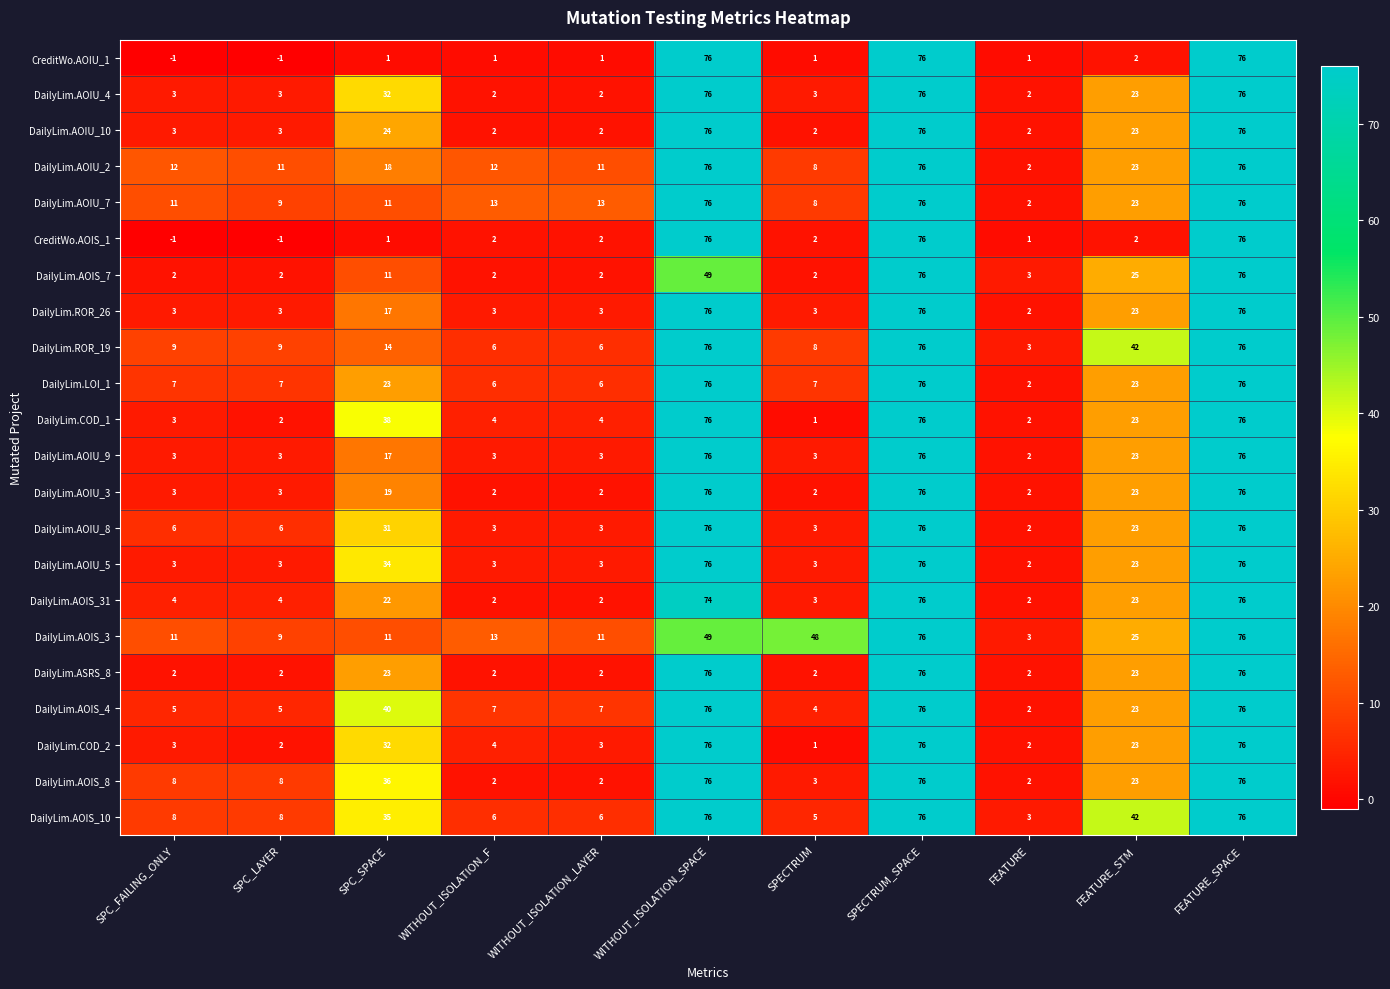

The DailyLim.COD_1 series shows 23 at FEATURE_STM. True or false?

True